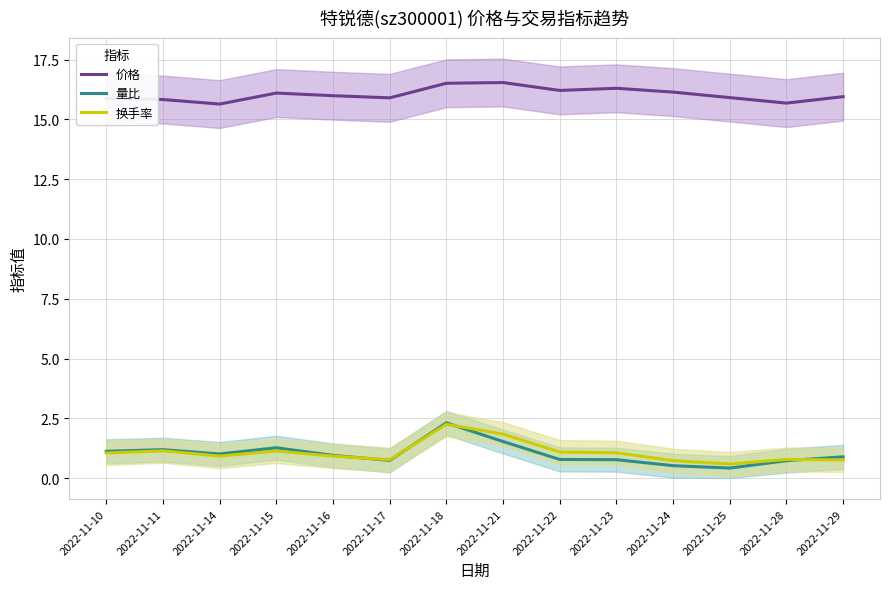

How many intersections are there between 换手率 and 量比?

4